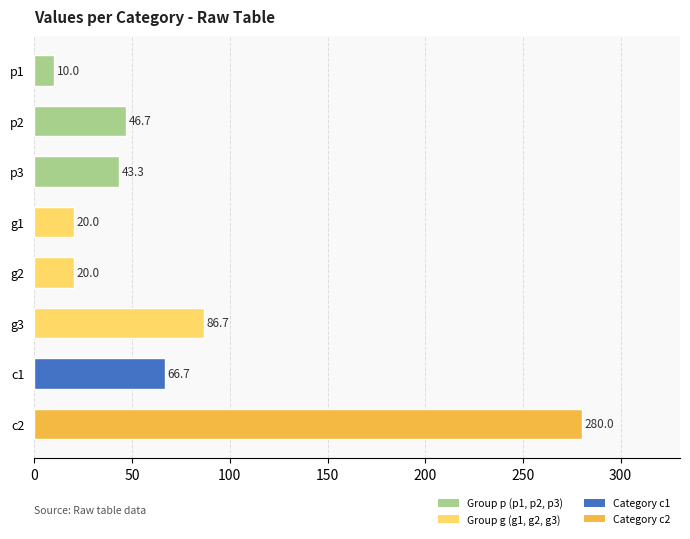

Reading bottom to top, extract all data points from this chart.

280.0	66.7	86.7	20.0	20.0	43.3	46.7	10.0